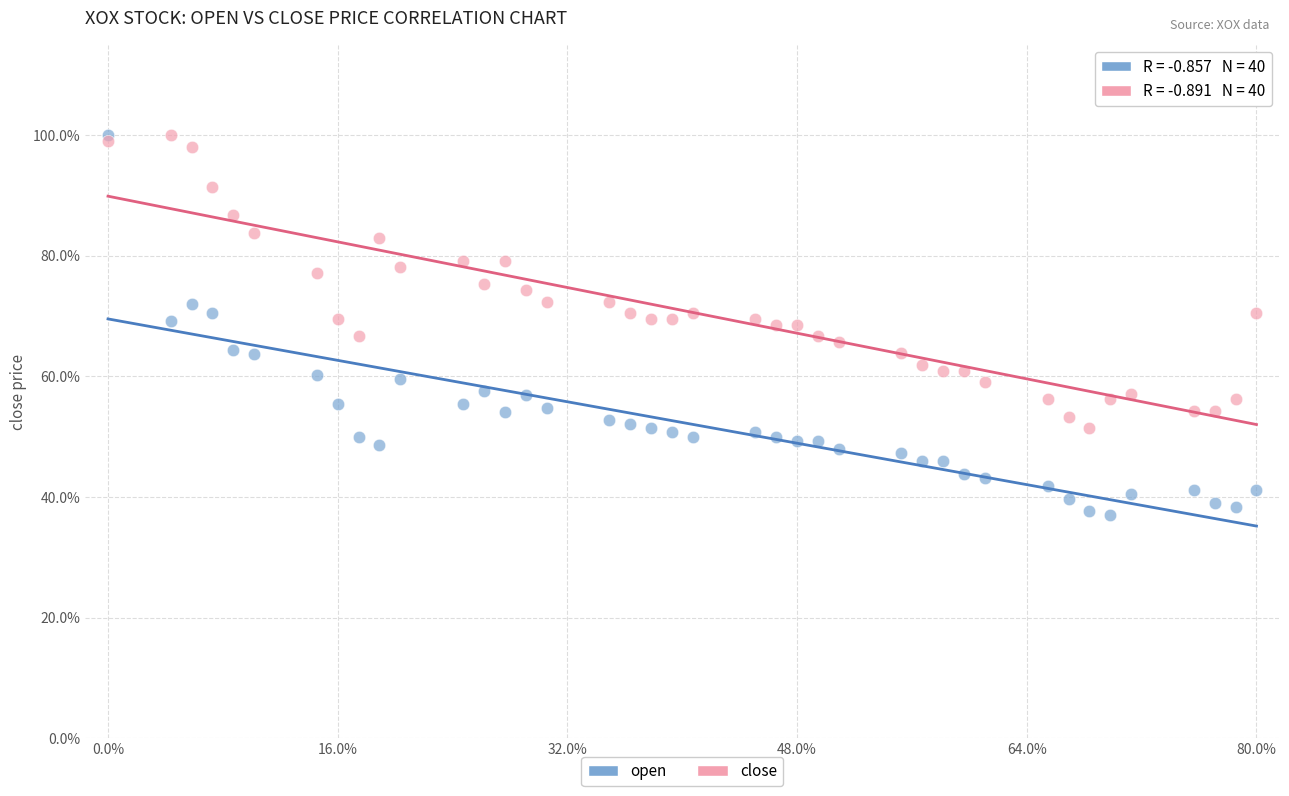

Which series reaches the minimum Y coordinate?

open